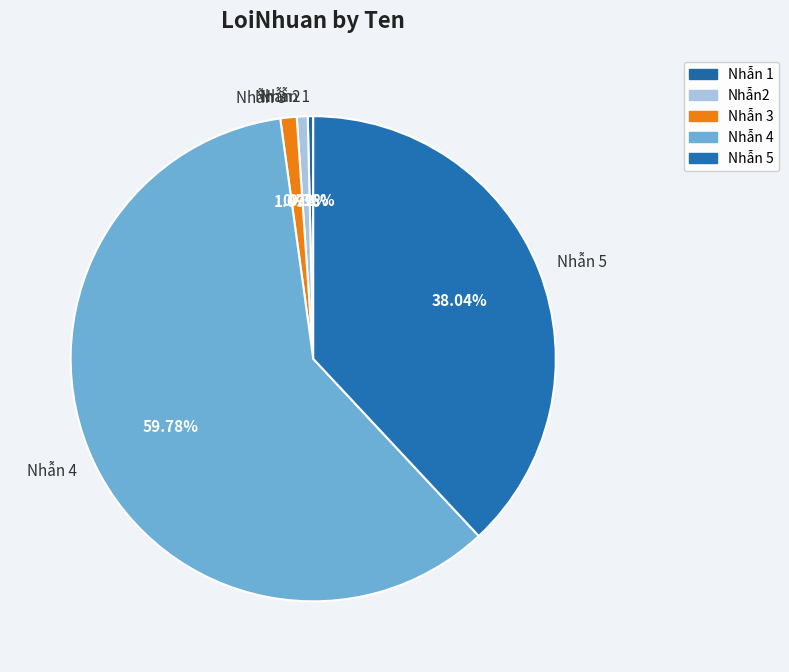

What is the total percentage of Nhẫn 4 and Nhẫn2?

60.5%